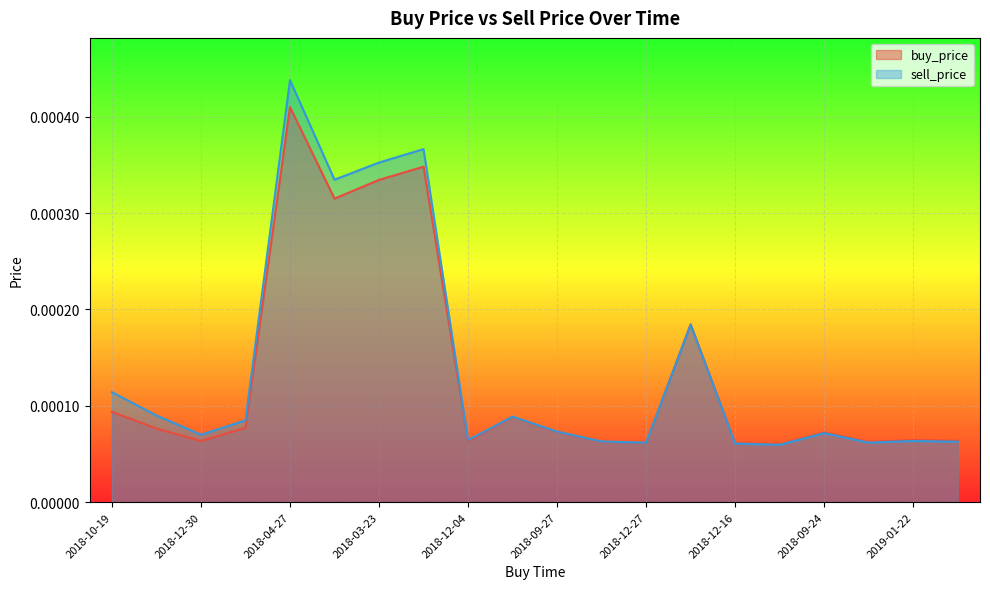

At which category does sell_price reach its first local peak?

2018-04-27